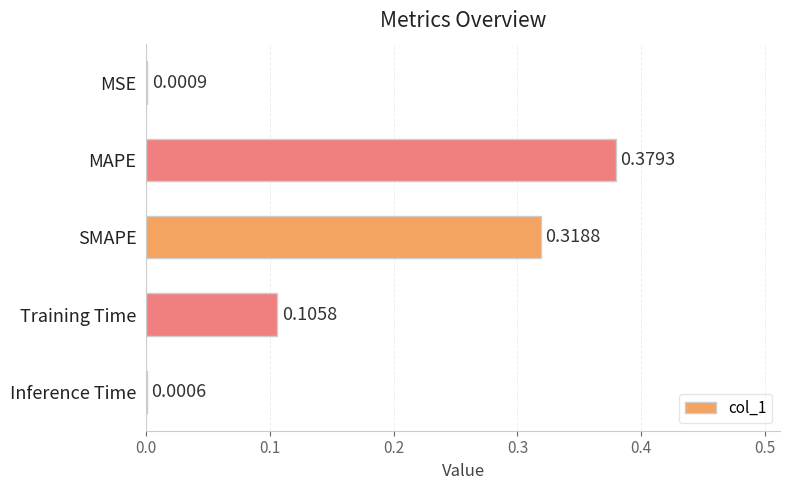

At which label is the value closest to 0?

Inference Time